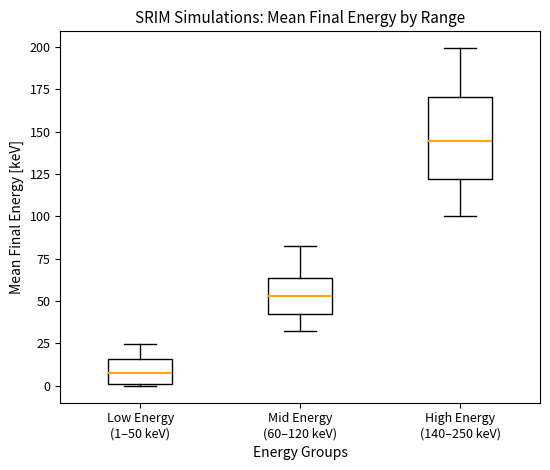

Which box is the tallest, from its lower edge to its upper edge?

High Energy (140–250 keV)